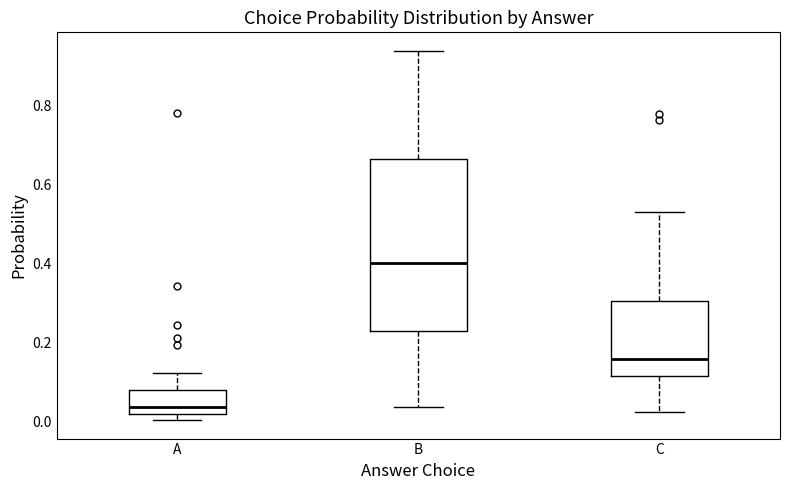

Reading left to right, transcribe this box plot: for each box, give where its median line is, the range the box spans, and where its two whiskers end, as read against the y-axis. The values are not printed on the chart, so give them approximately, as read against the axis.

A: median 0.04, box 0.02 to 0.08, whiskers 0.00 to 0.12
B: median 0.40, box 0.22 to 0.66, whiskers 0.04 to 0.94
C: median 0.16, box 0.12 to 0.30, whiskers 0.02 to 0.54